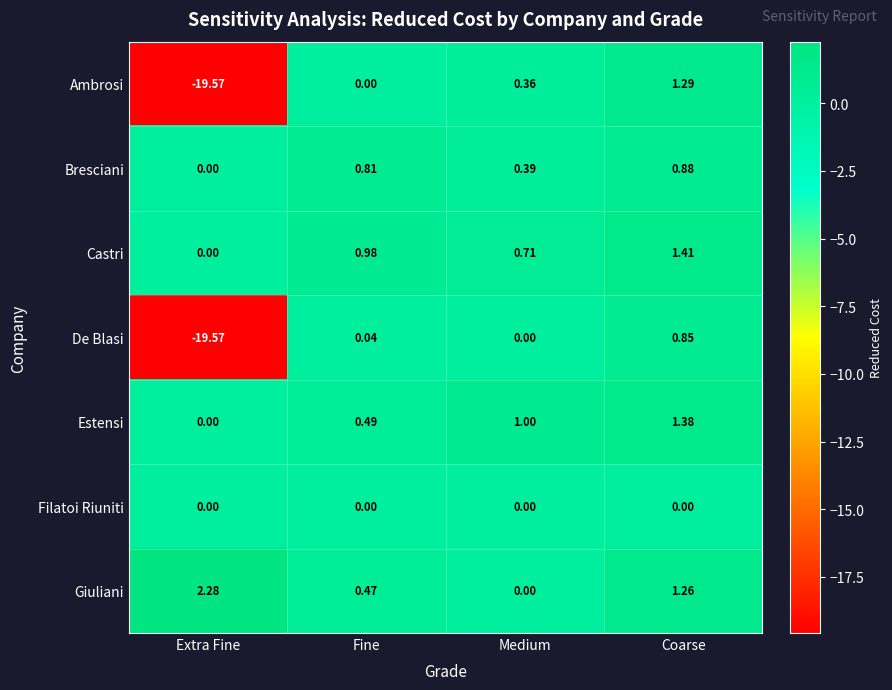

How many data points in Giuliani are above 1?

2